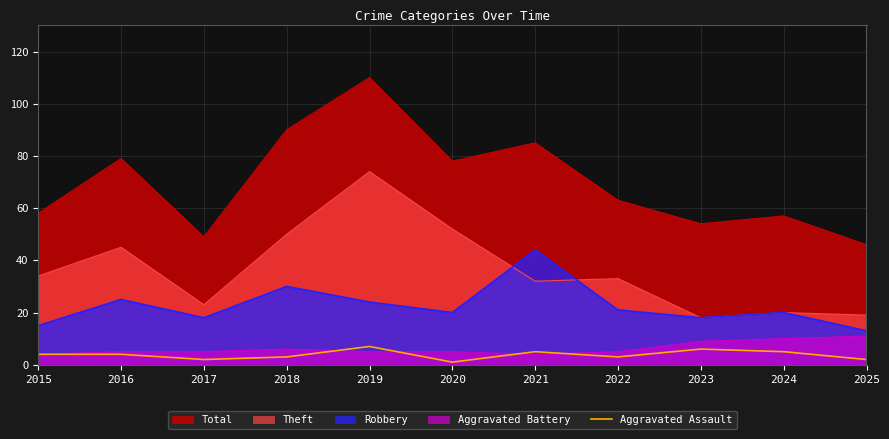

What is the maximum value shown in the chart?

110